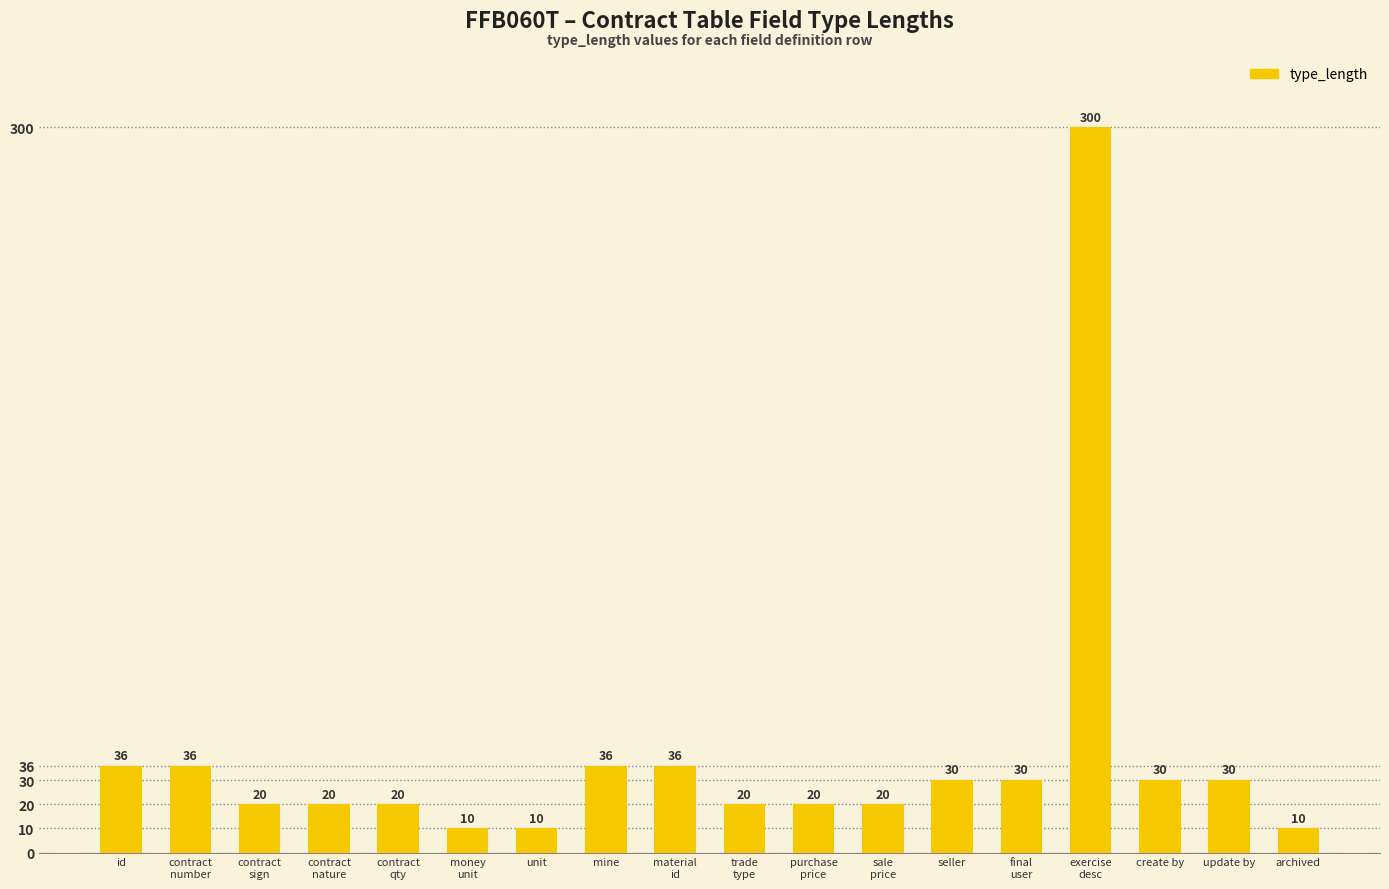

Between sale
price and unit, which is larger?

sale
price